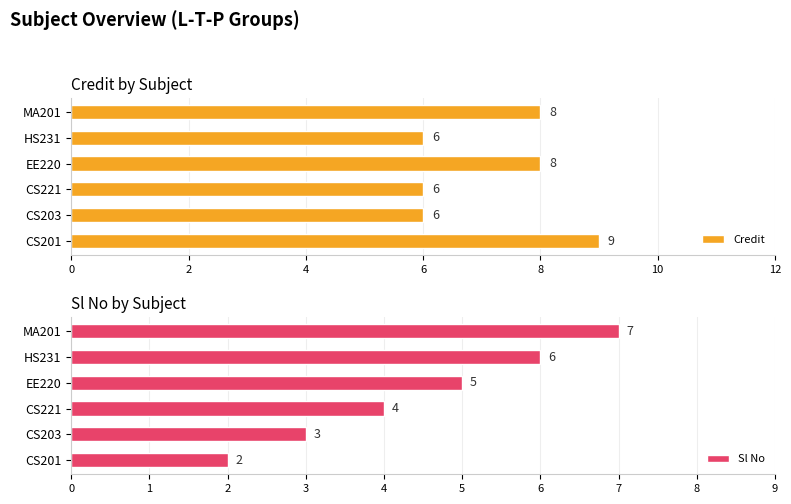

What is the smallest value displayed?

2